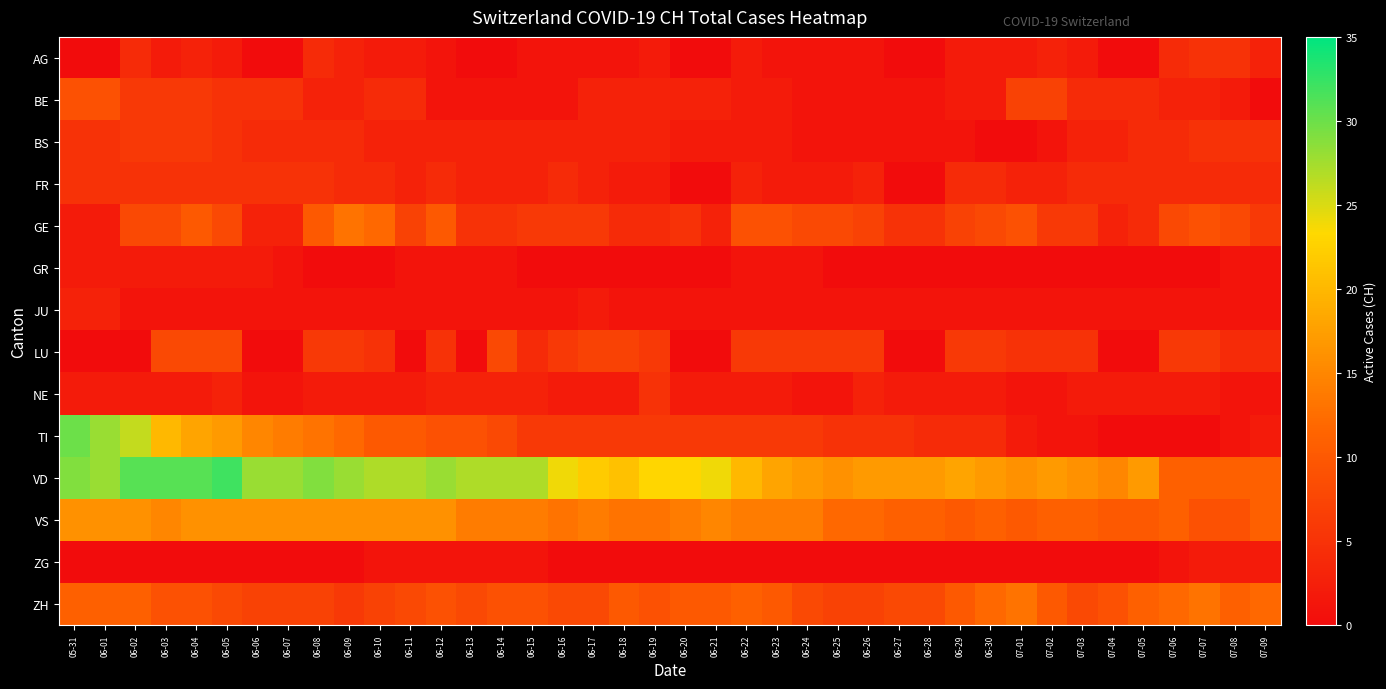

Which category has the highest value across all series?

06-05